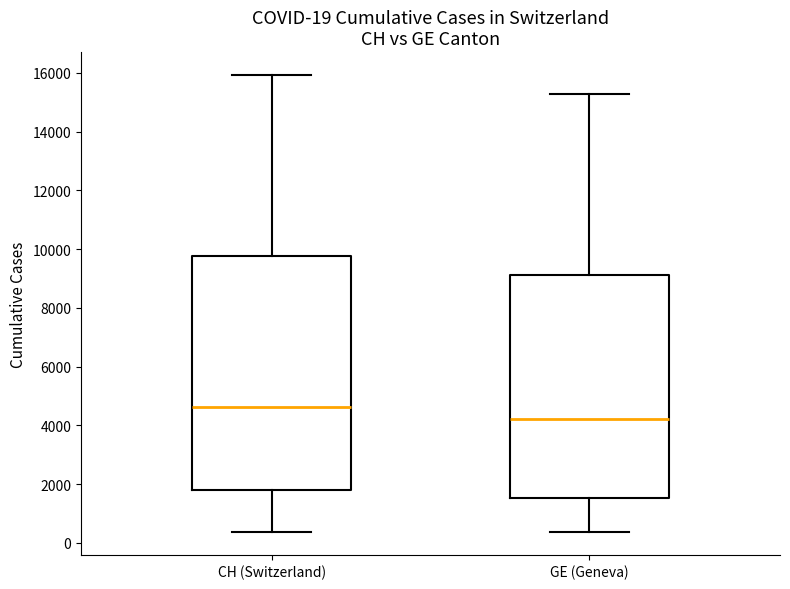

Comparing the boxes themselves (not the whiskers), which one is the tallest?

CH (Switzerland)